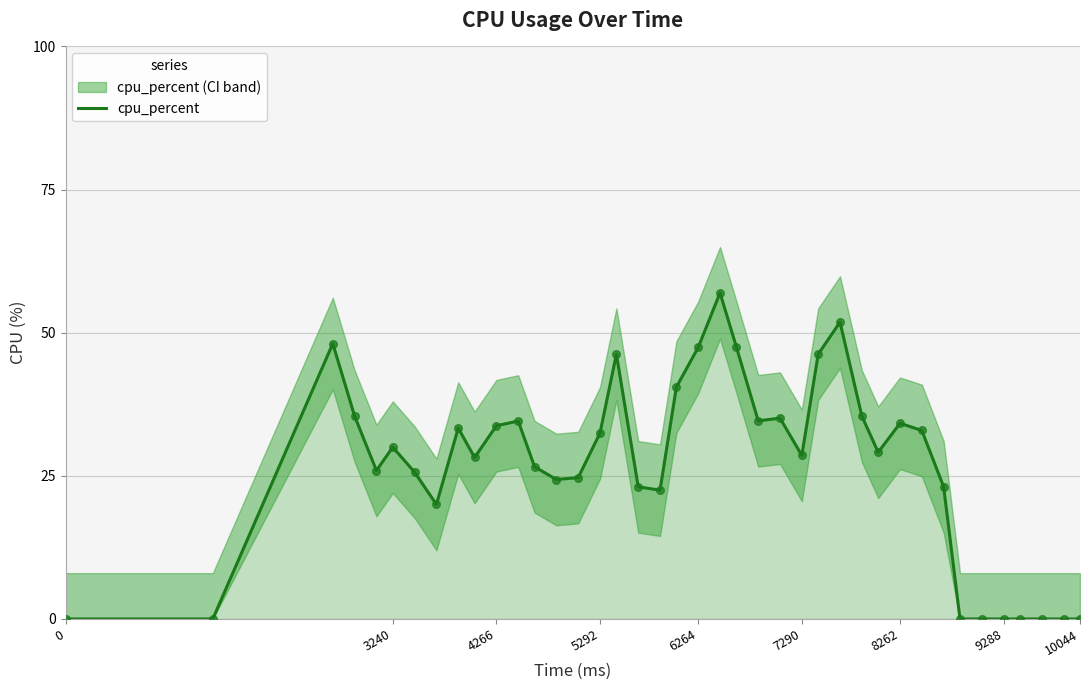

True or false: cpu_percent has a value of 33.8 at 4266.

True